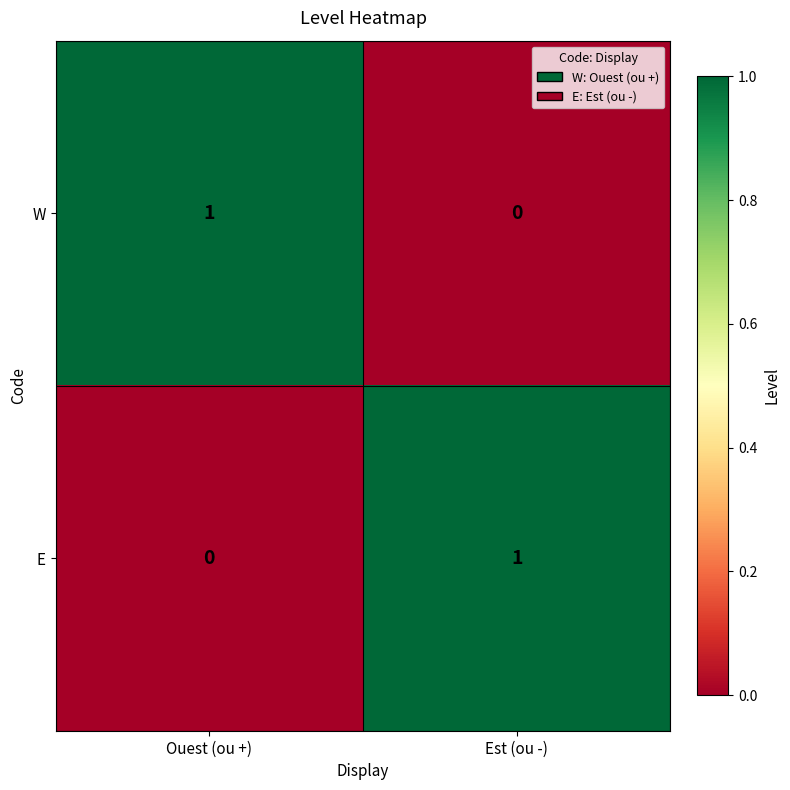

At which label does E reach its minimum?

Ouest (ou +)